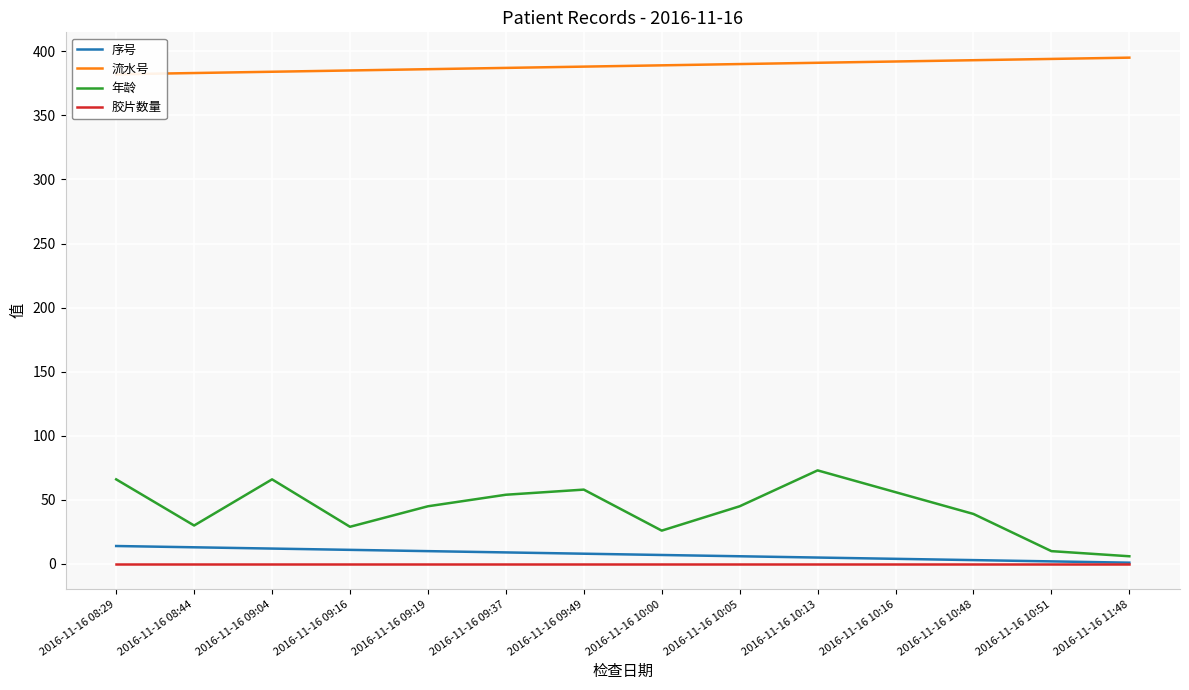

Which series has the largest total across all categories?

流水号